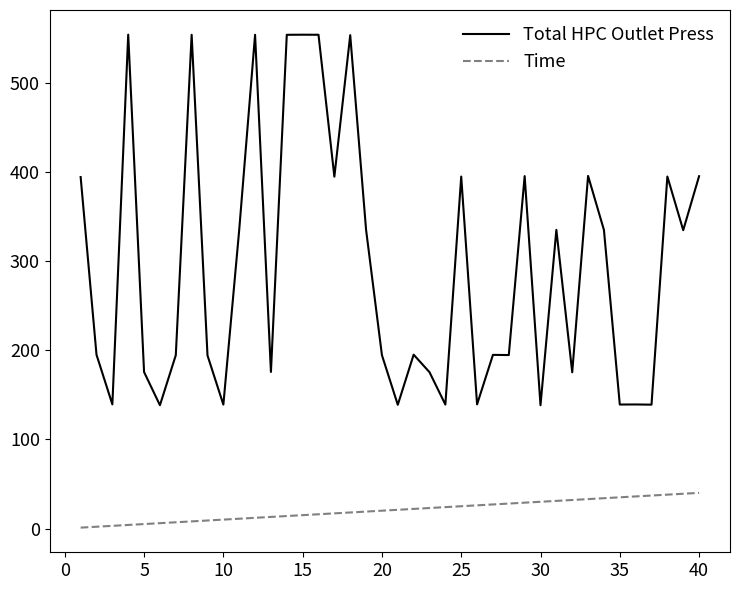

Which series has the largest range (max minus min)?

Total HPC Outlet Press